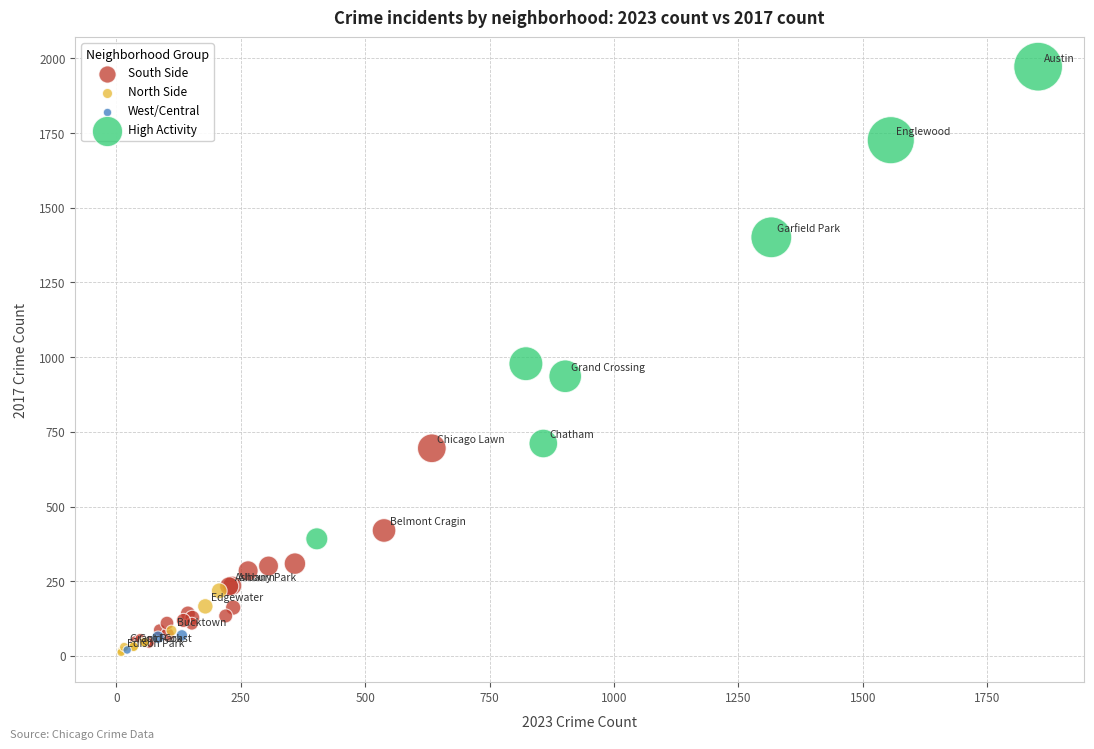

Which series reaches the maximum Y coordinate?

High Activity